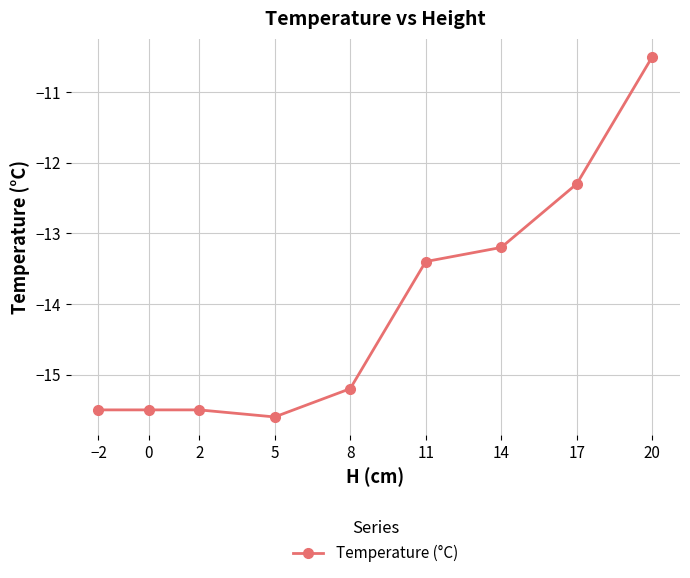

At which category does the data reach its first local valley?

5